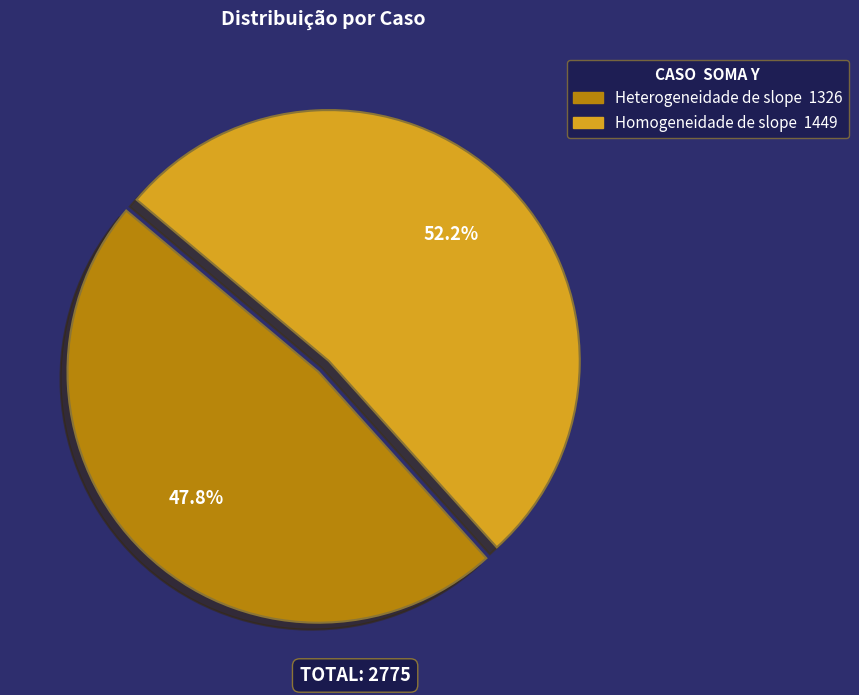

How many slices are in this pie chart?

2